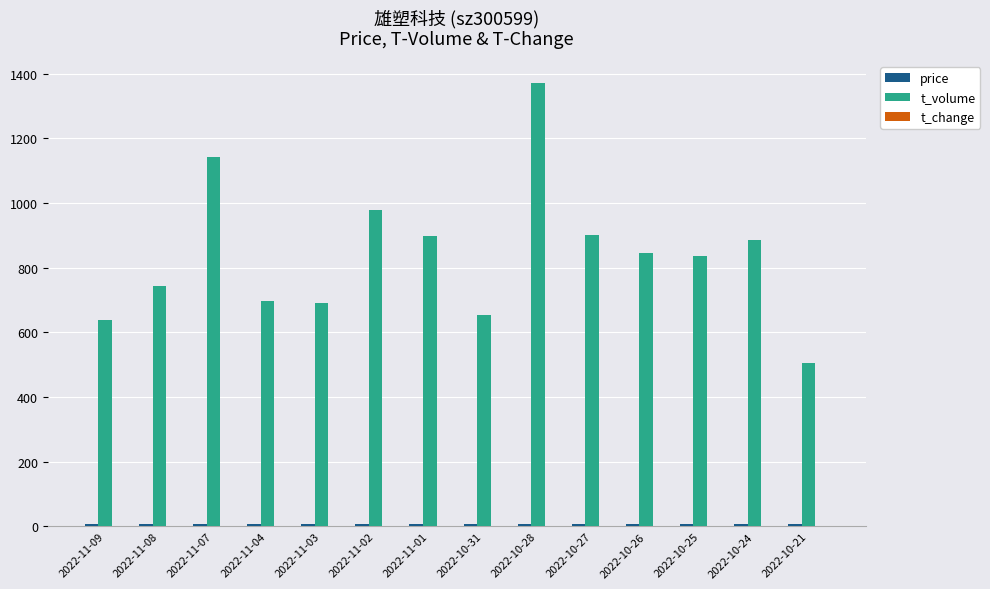

Which series has the widest spread of values?

t_volume